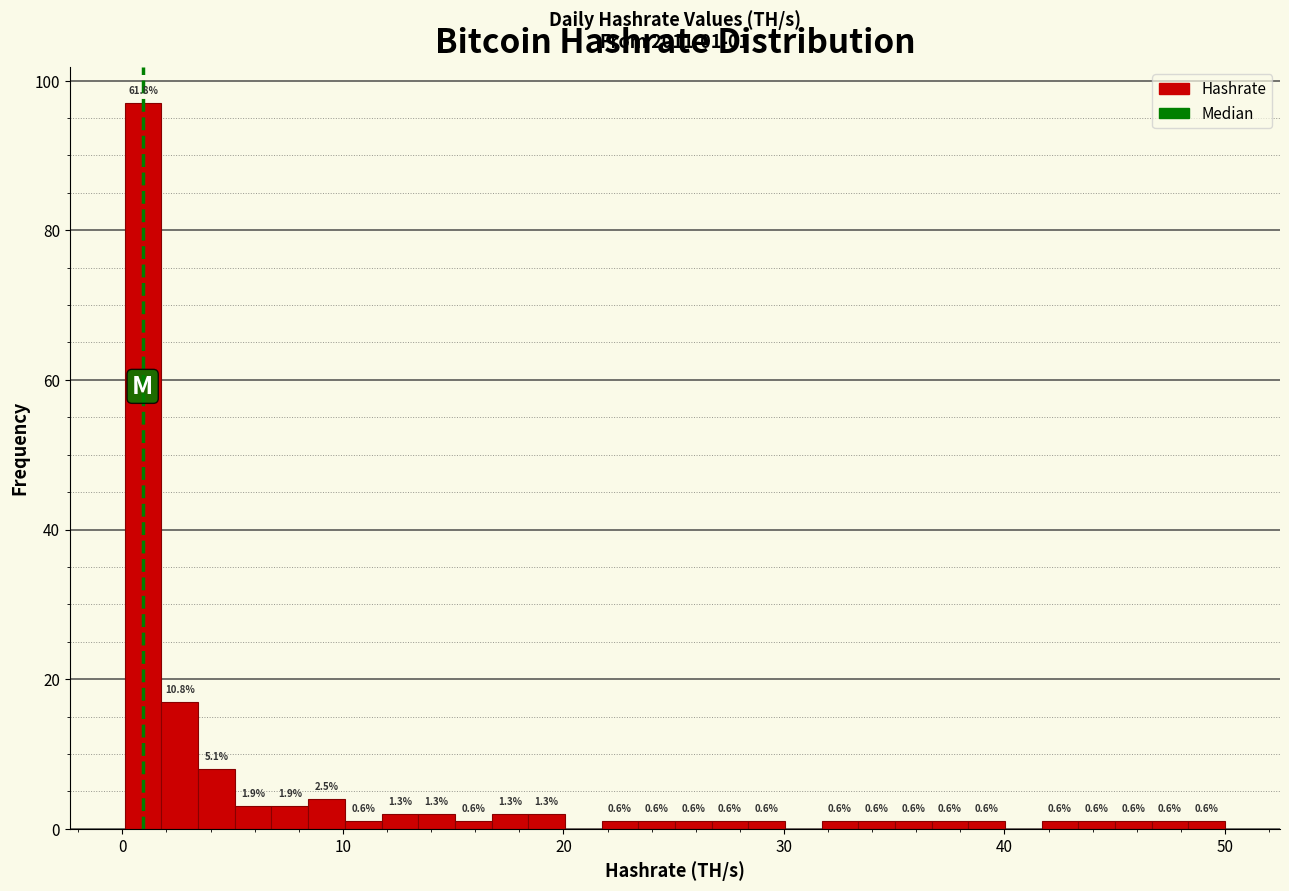

Read against the x-axis, roughly where is the centre of the tallest bar?

1